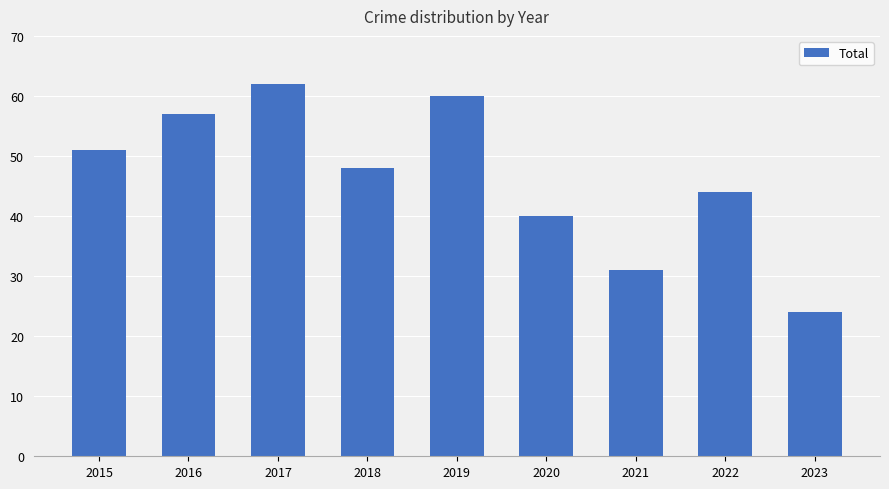

How many categories are shown in the chart?

9